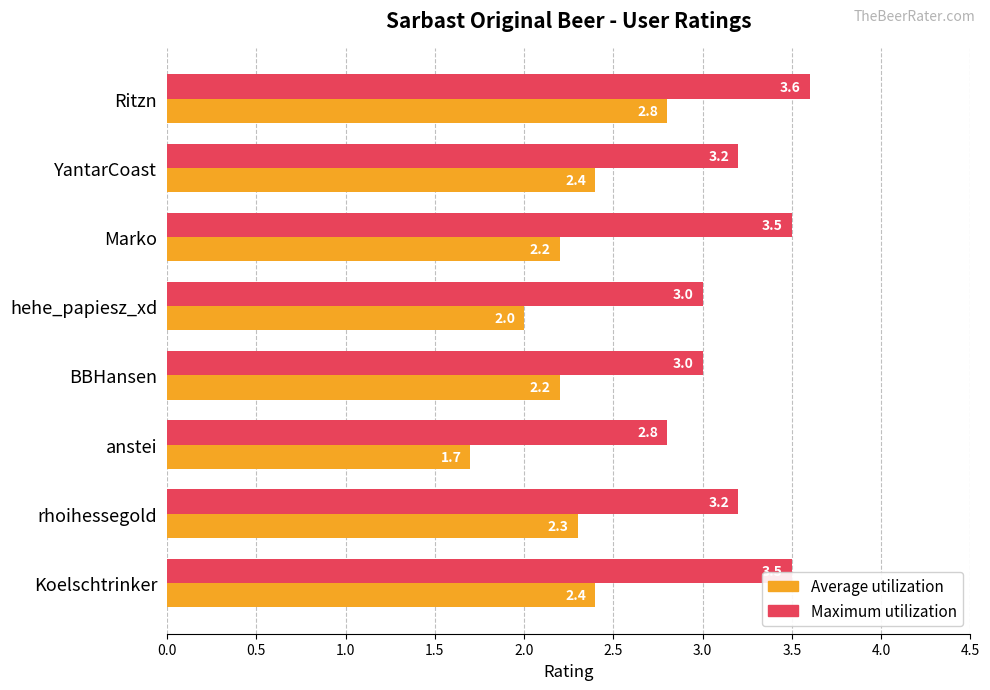

What is the sum of the Average utilization values at Marko and hehe_papiesz_xd?

4.2